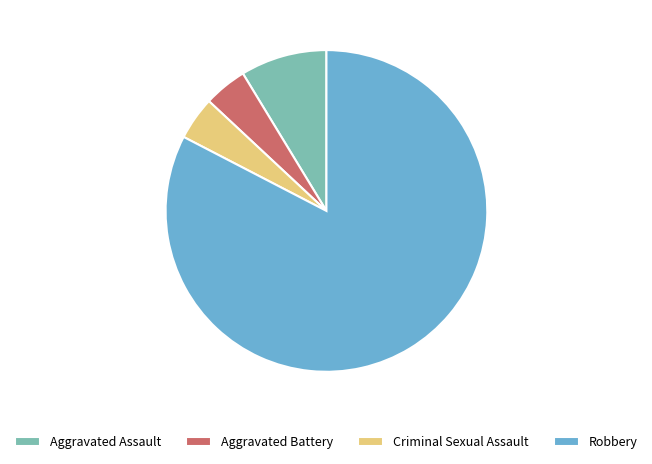

Do Aggravated Battery and Criminal Sexual Assault together represent more than half of the pie?

No